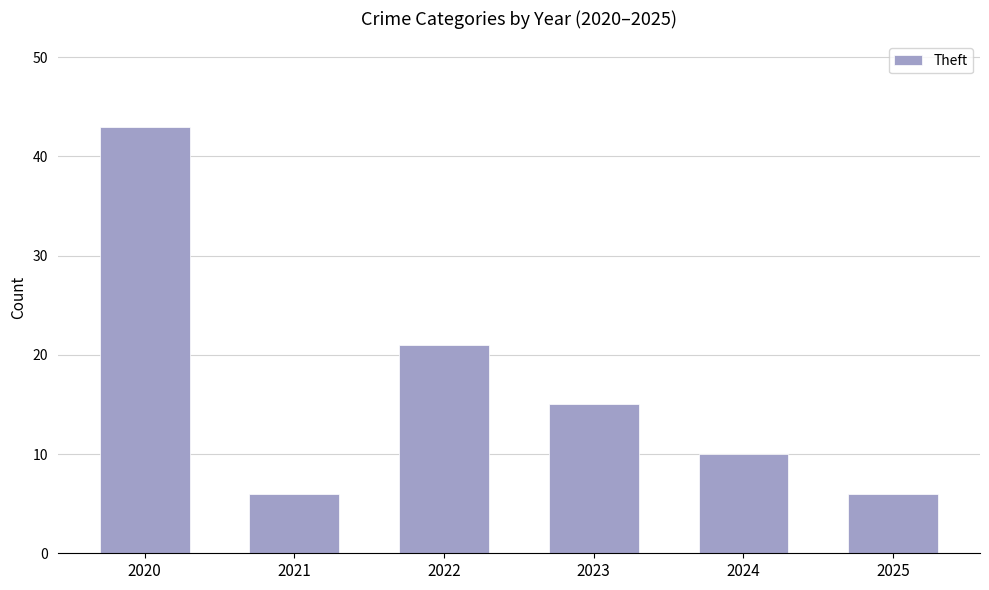

Reading right to left, transcribe all the data shown in this chart.

6	10	15	21	6	43